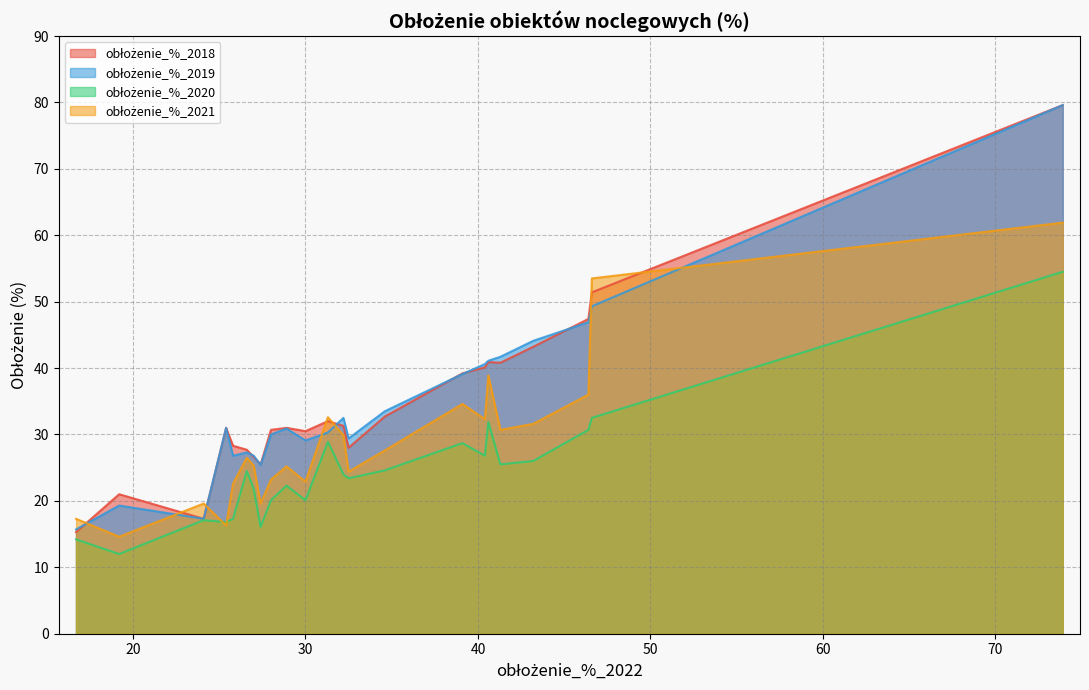

What is the greatest value displayed?

79.6